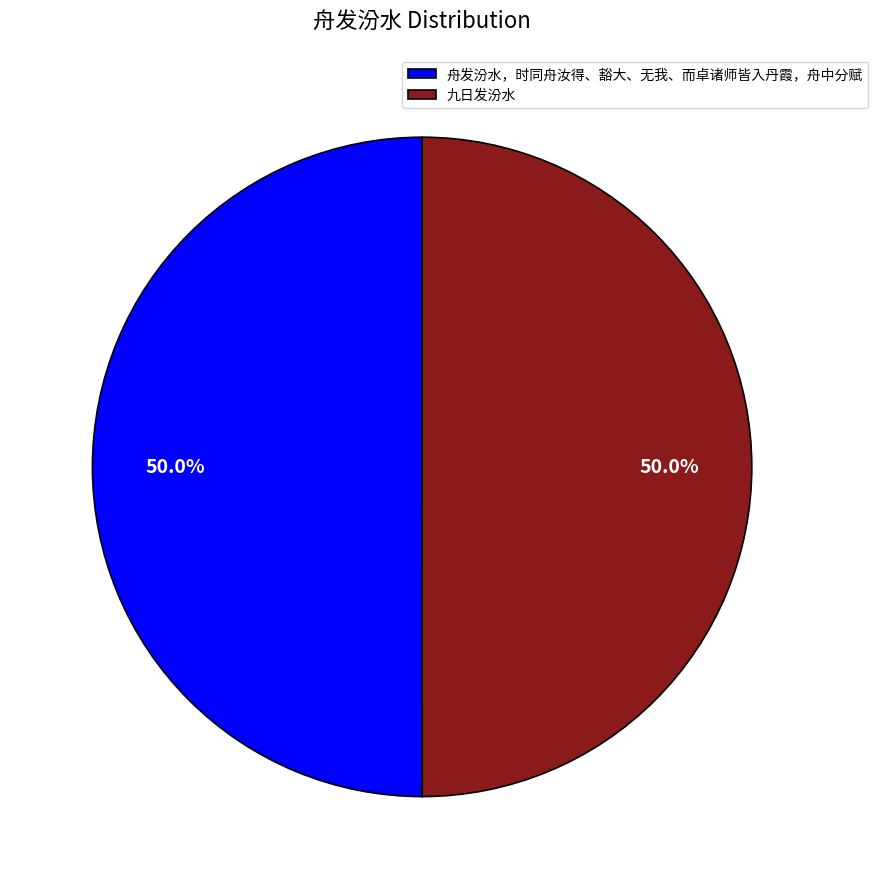

Count the number of slices in the pie.

2